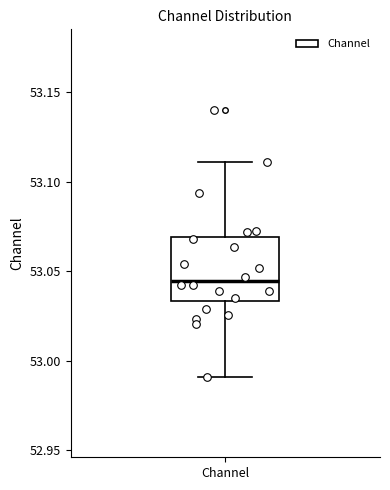

Transcribe this box plot: give where the median line is, the range the box spans, and where the two whiskers end, as read against the y-axis. The values are not printed on the chart, so give them approximately, as read against the axis.

median 53.045, box 53.035 to 53.070, whiskers 52.990 to 53.110